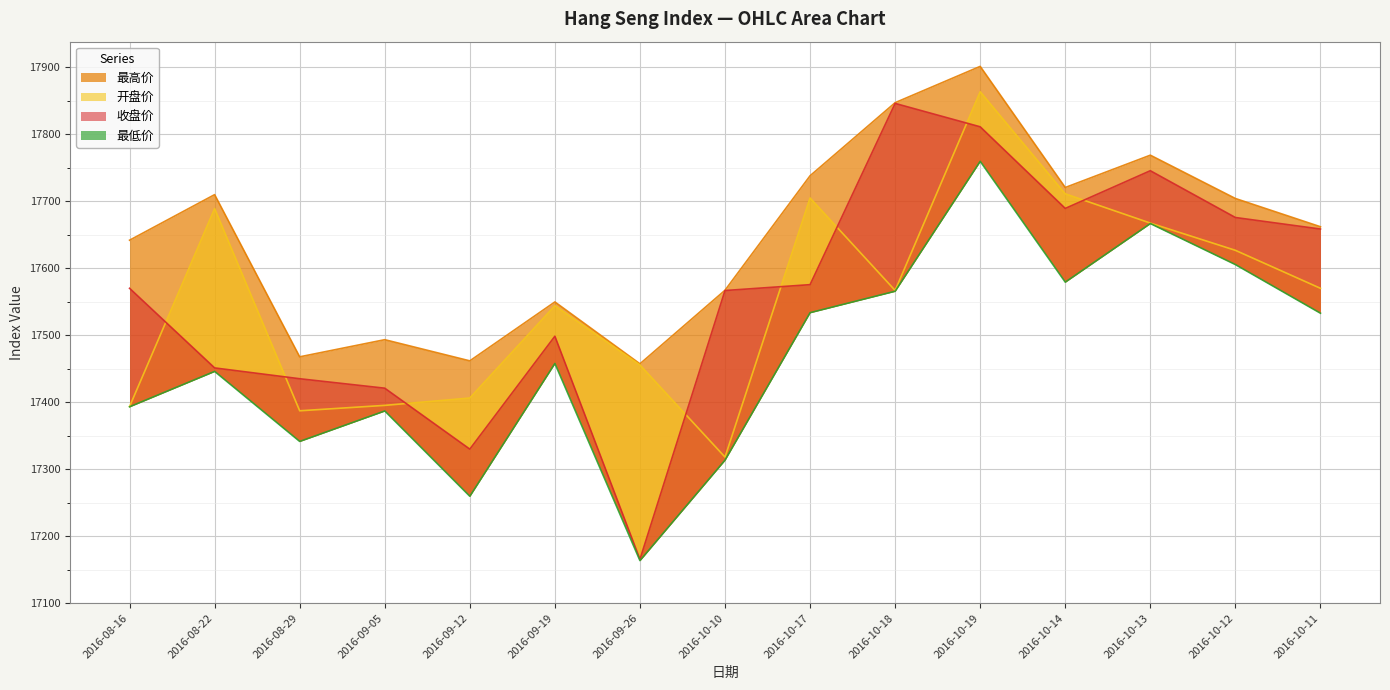

Reading left to right, extract all data points from this chart.

最高价: 2016-08-16=17641.7	2016-08-22=17709.8	2016-08-29=17467.6	2016-09-05=17493.2	2016-09-12=17461.6	2016-09-19=17549.6	2016-09-26=17457.2	2016-10-10=17567.0	2016-10-17=17737.9	2016-10-18=17847.1	2016-10-19=17901.3	2016-10-14=17720.4	2016-10-13=17768.7	2016-10-12=17704.0	2016-10-11=17661.8
开盘价: 2016-08-16=17393.4	2016-08-22=17689.0	2016-08-29=17387.1	2016-09-05=17395.2	2016-09-12=17406.1	2016-09-19=17543.9	2016-09-26=17455.5	2016-10-10=17318.0	2016-10-17=17704.8	2016-10-18=17566.7	2016-10-19=17863.4	2016-10-14=17711.0	2016-10-13=17667.3	2016-10-12=17626.6	2016-10-11=17569.9
收盘价: 2016-08-16=17569.9	2016-08-22=17451.1	2016-08-29=17434.9	2016-09-05=17420.8	2016-09-12=17329.8	2016-09-19=17498.4	2016-09-26=17165.3	2016-10-10=17566.6	2016-10-17=17575.4	2016-10-18=17846.0	2016-10-19=17811.0	2016-10-14=17689.2	2016-10-13=17745.5	2016-10-12=17675.6	2016-10-11=17658.4
最低价: 2016-08-16=17393.0	2016-08-22=17445.9	2016-08-29=17341.3	2016-09-05=17386.8	2016-09-12=17259.5	2016-09-19=17457.7	2016-09-26=17163.4	2016-10-10=17313.4	2016-10-17=17533.5	2016-10-18=17565.5	2016-10-19=17759.5	2016-10-14=17579.1	2016-10-13=17666.6	2016-10-12=17605.4	2016-10-11=17532.7